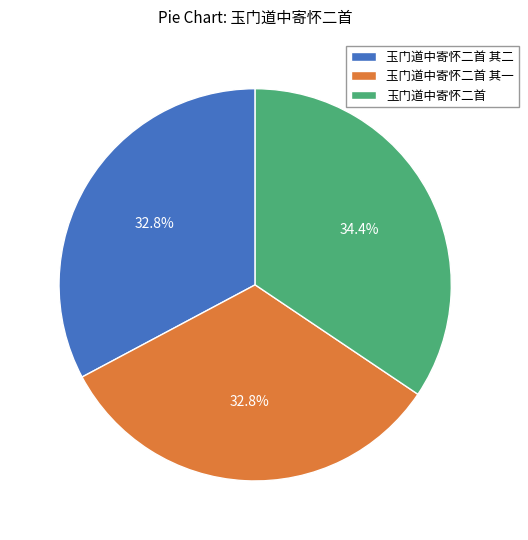

To the nearest percent, what is the combined percentage of 玉门道中寄怀二首 其二 and 玉门道中寄怀二首?

67%